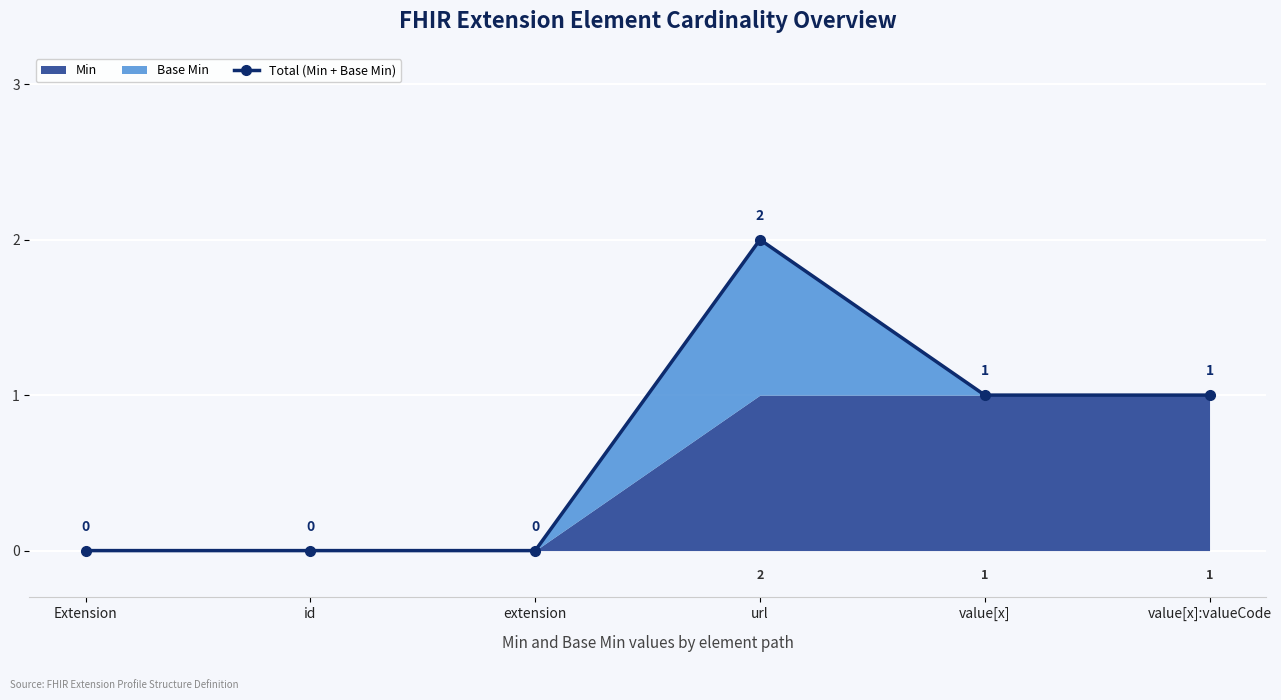

How many points are higher than both their immediate neighbors (excluding endpoints)?

1